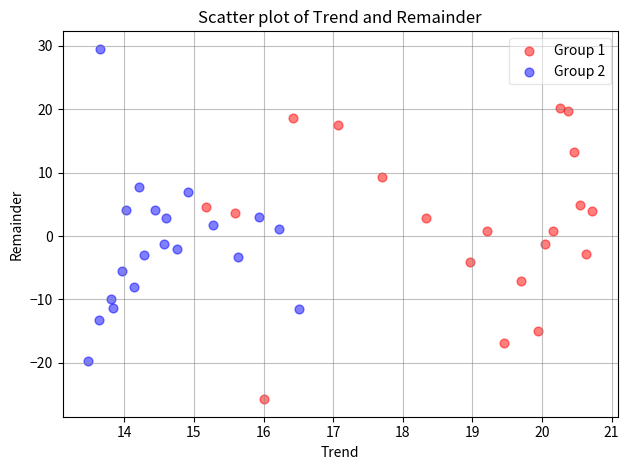

Which series reaches the minimum Y coordinate?

Group 1